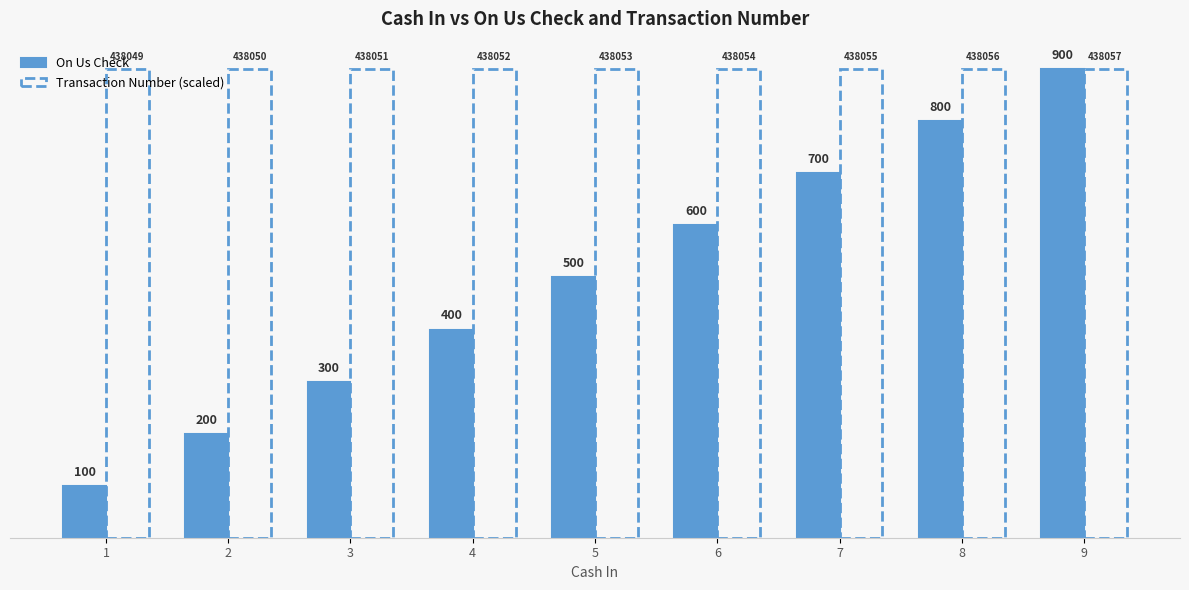

What are all the series names shown in the legend?

On Us Check, Transaction Number (scaled)